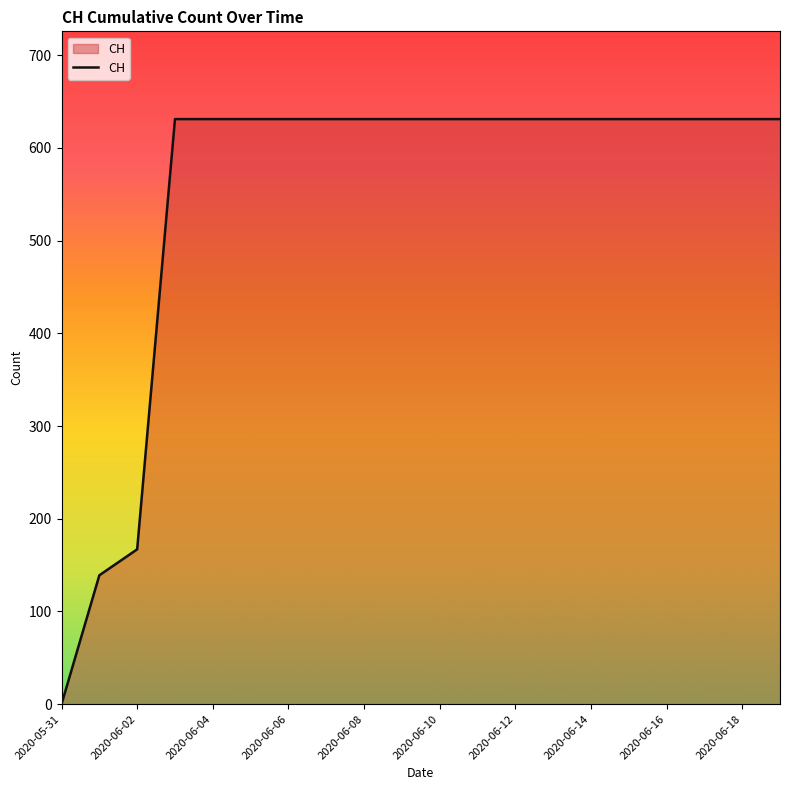

What is the greatest value displayed?

631